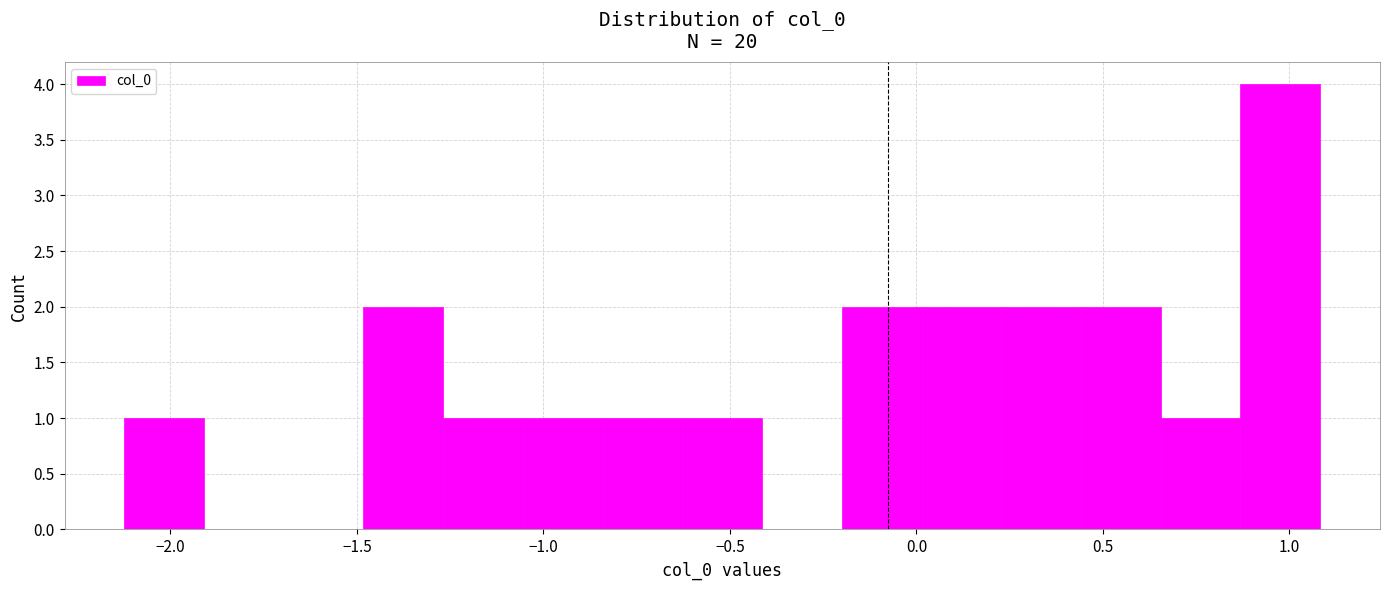

Which range on the x-axis has the tallest bar?

0.85 to 1.10